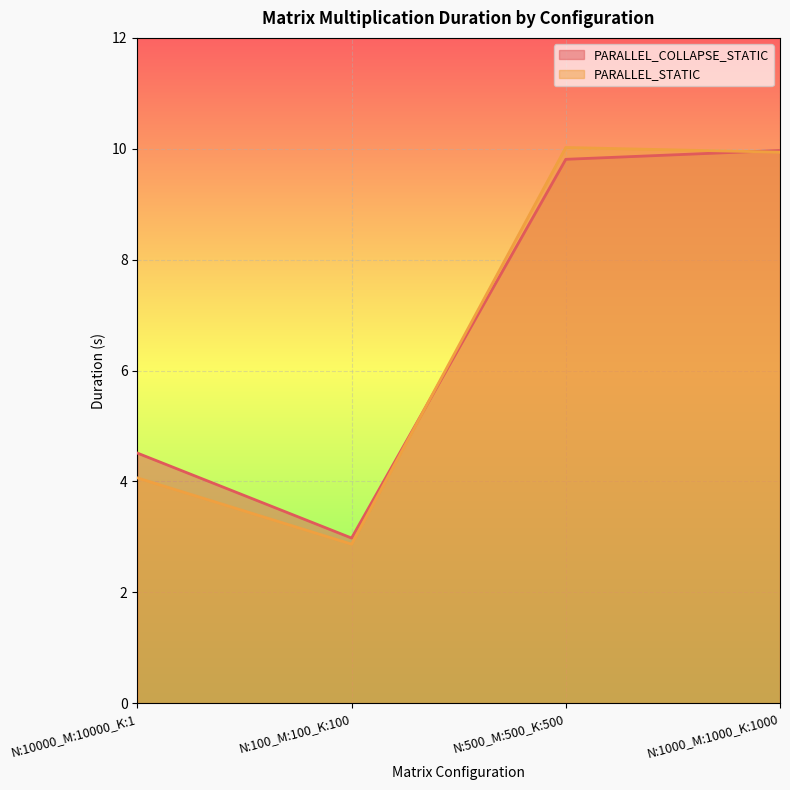

Which series has the widest spread of values?

PARALLEL_STATIC